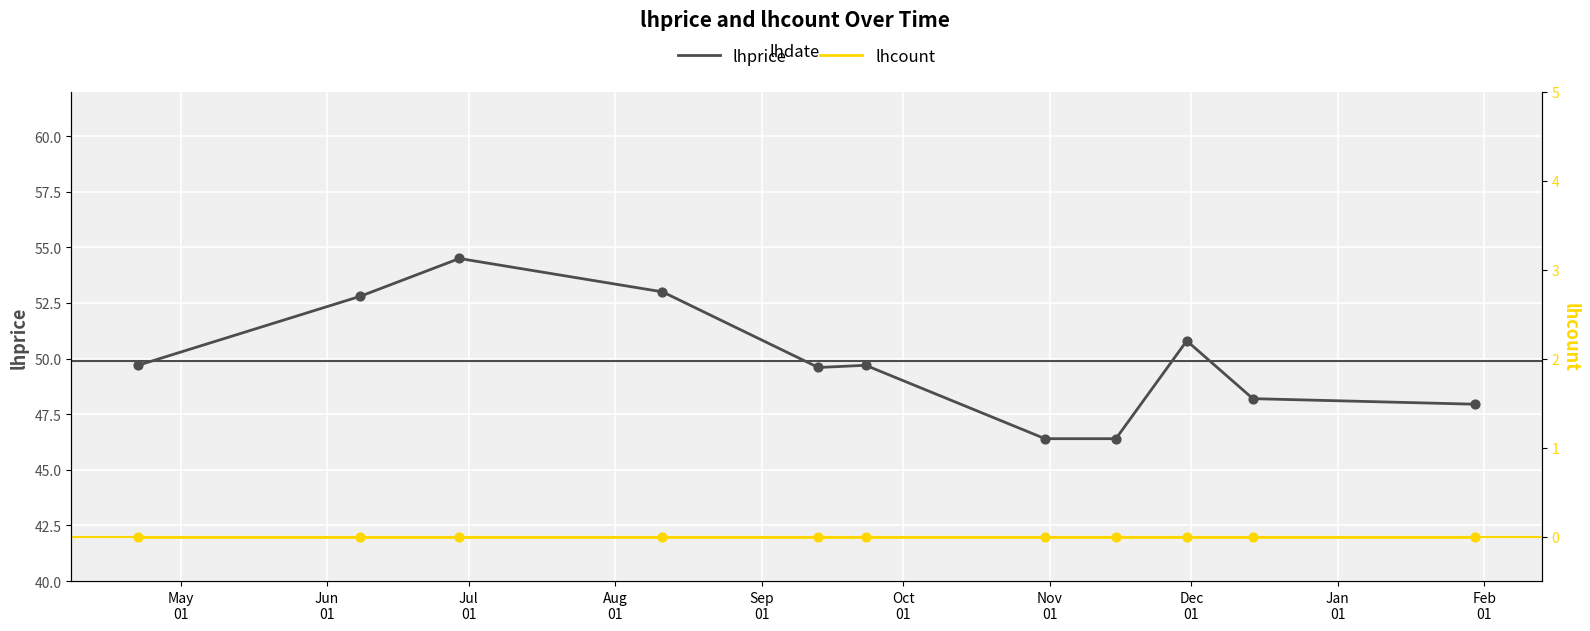

Which series reaches the minimum Y coordinate?

lhcount